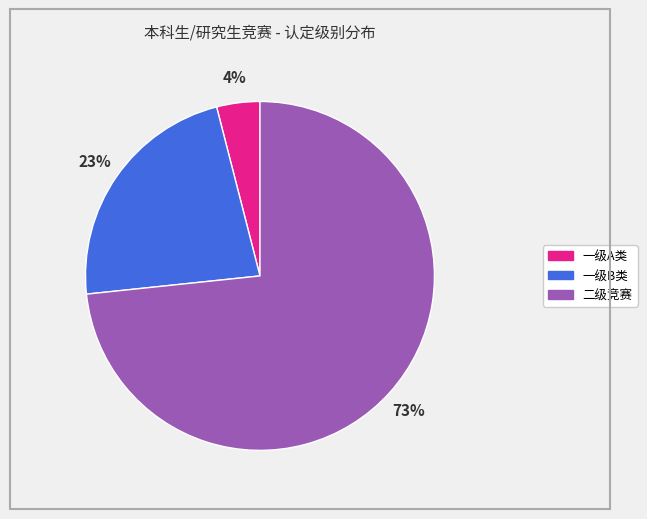

Is it true that 二级竞赛 is 73% of the pie?

True